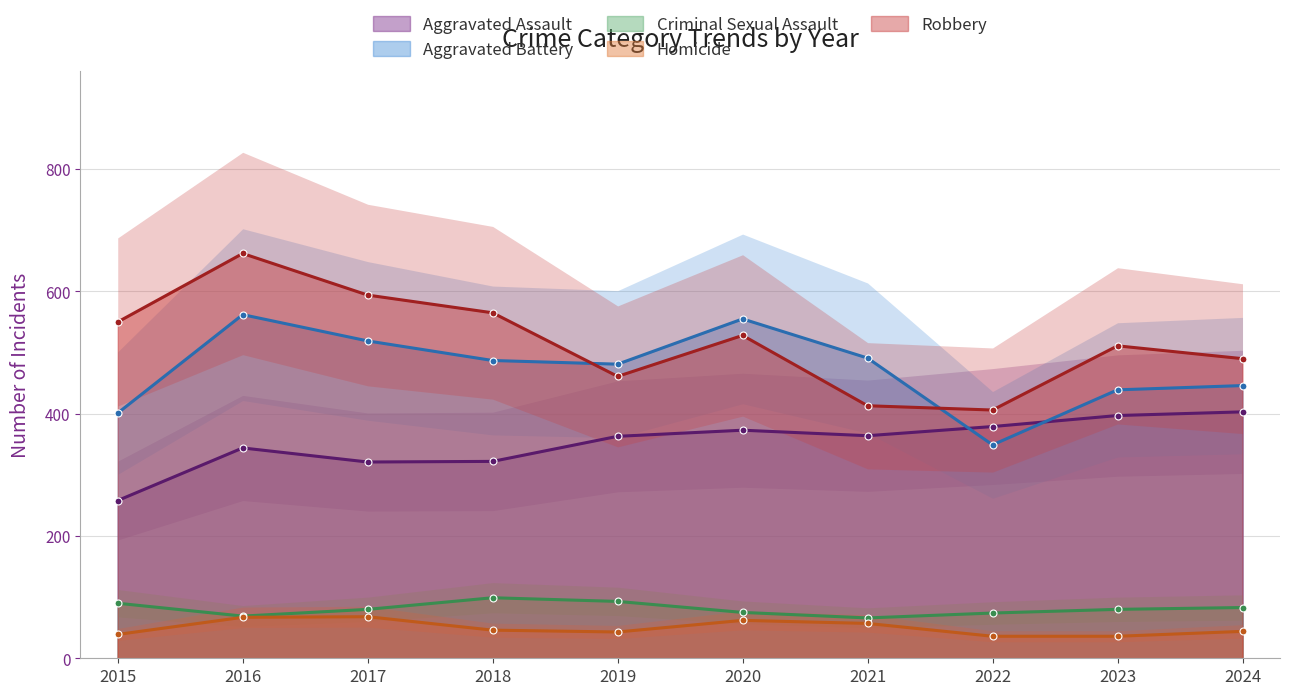

Reading left to right, transcribe all the data shown in this chart.

Aggravated Assault: 258	344	321	322	363	373	364	379	397	403
Aggravated Battery: 401	562	519	487	481	555	491	349	439	446
Criminal Sexual Assault: 90	69	80	99	93	75	66	74	80	83
Homicide: 39	67	68	46	43	62	57	36	36	44
Robbery: 550	662	594	565	461	528	413	406	511	490